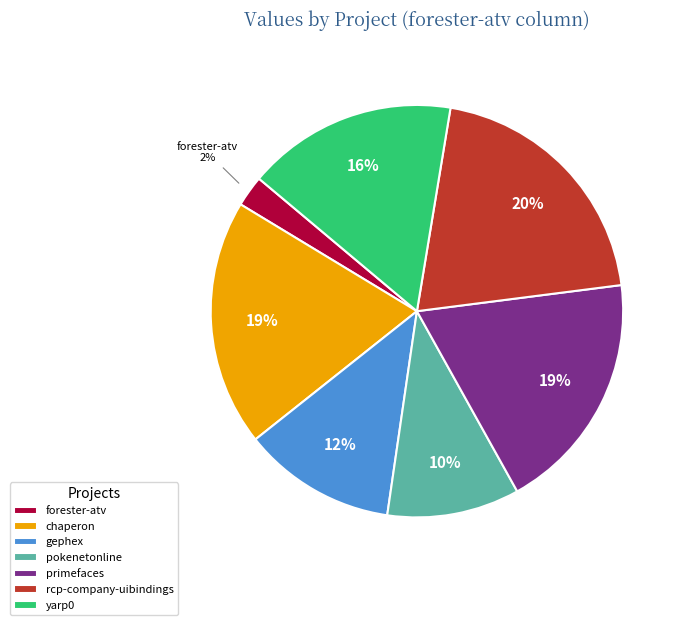

To the nearest percent, what is the average slice percentage?

14%